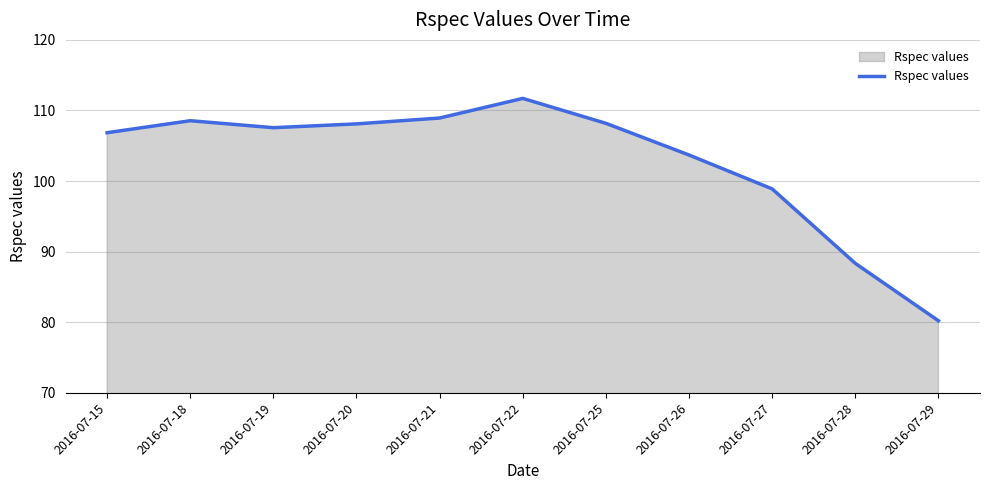

What is the difference between the second highest and minimum values?

28.7